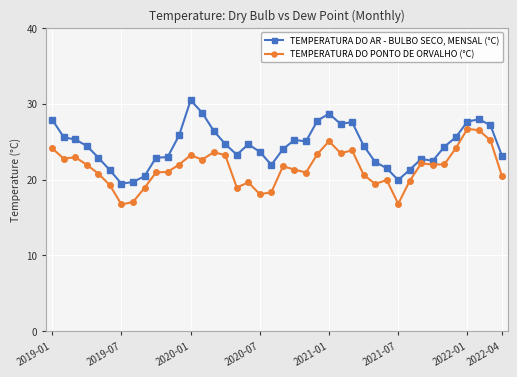

What is the value of the TEMPERATURA DO AR - BULBO SECO, MENSAL (°C) point at the 15th from the left?

26.4